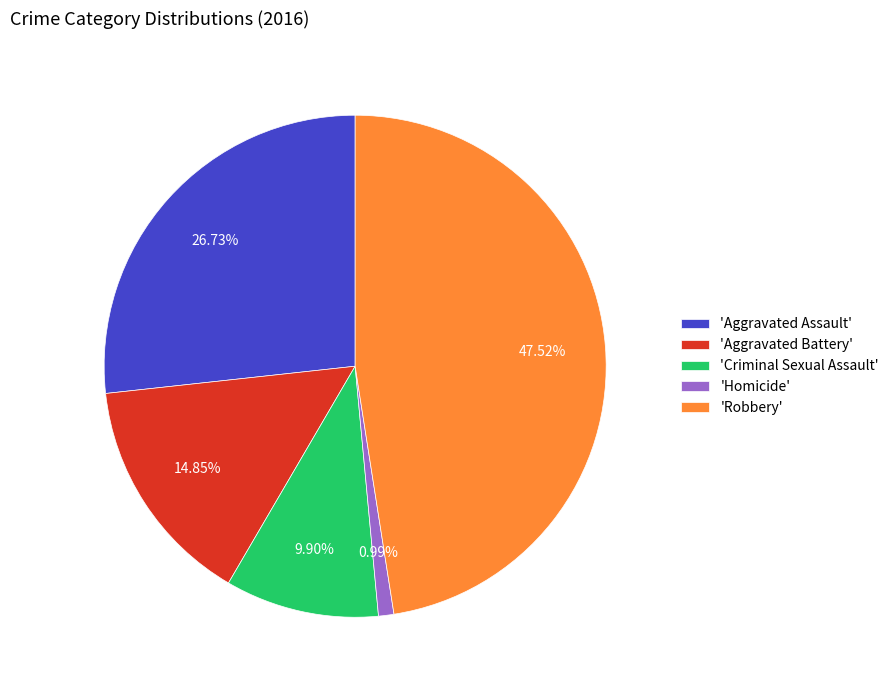

Is there a majority slice in this chart?

No